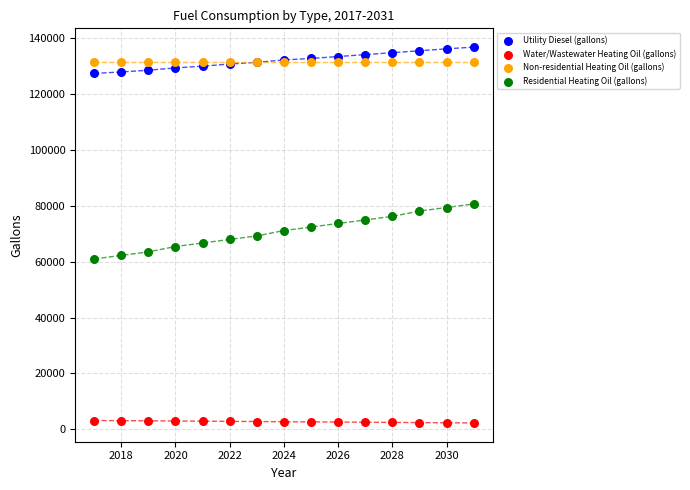

Which series contains the lowest Y value?

Water/Wastewater Heating Oil (gallons)